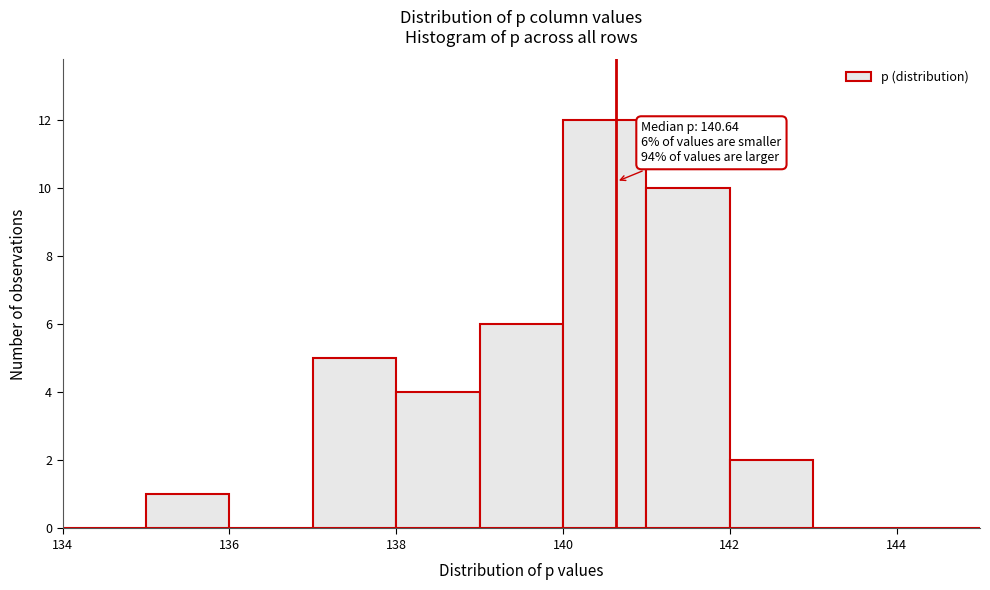

Over which range of the x-axis is the bar tallest?

140 to 141